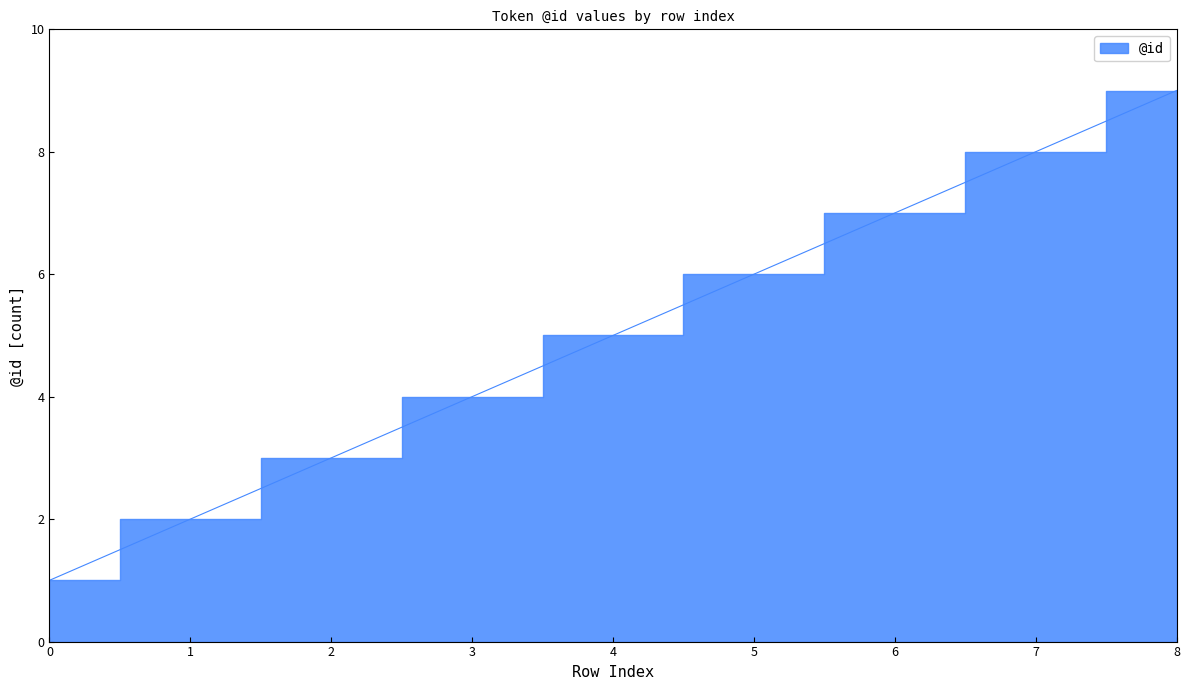

Rank the categories by value from lowest to highest.

0, 1, 2, 3, 4, 5, 6, 7, 8